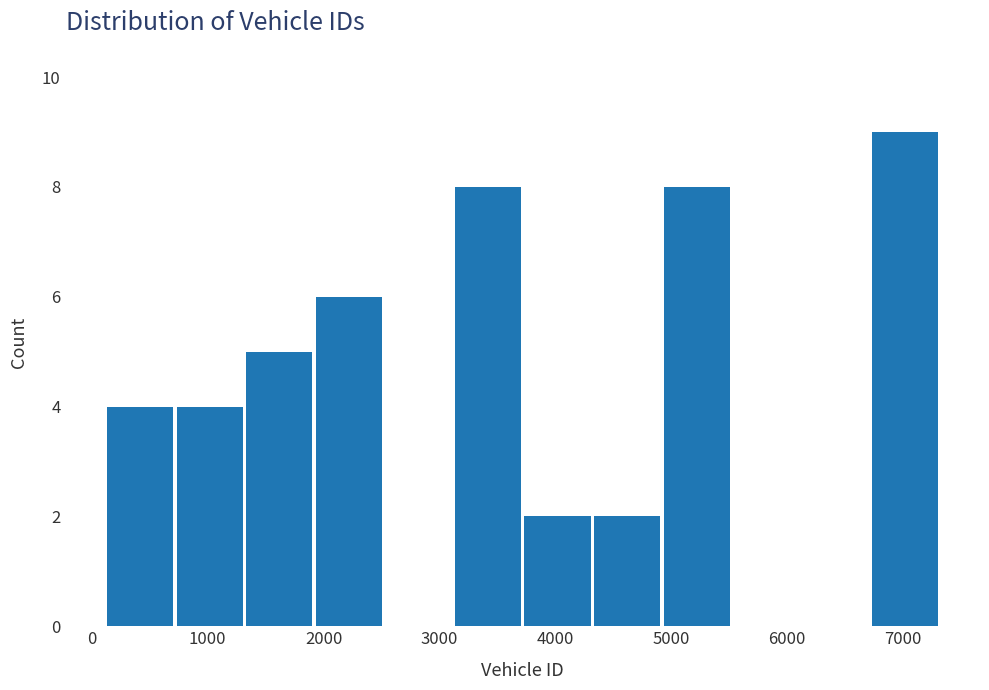

Reading left to right, list every bar in this chart as the range it spans on the x-axis followed by its height. Neither the bar edges nor the heights are printed on the chart, so give them approximately, as read against the axes.

100 to 700: 4
700 to 1300: 4
1300 to 1900: 5
1900 to 2500: 6
2500 to 3100: 0
3100 to 3700: 8
3700 to 4300: 2
4300 to 4900: 2
4900 to 5500: 8
5500 to 6100: 0
6100 to 6700: 0
6700 to 7300: 9